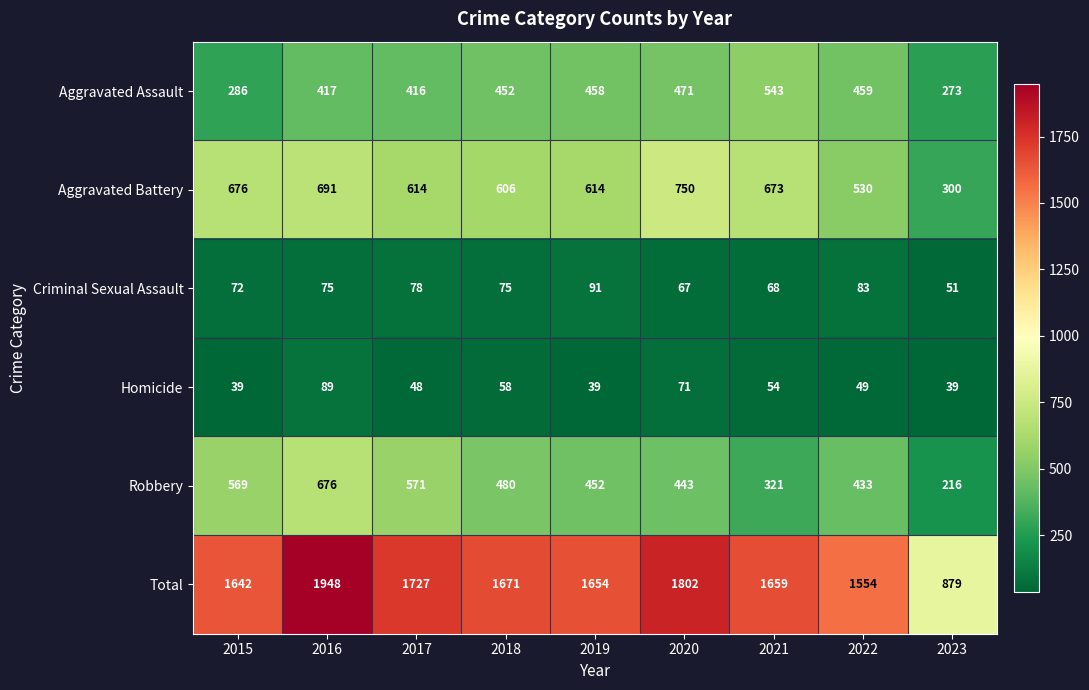

Count the number of categories in the chart.

9